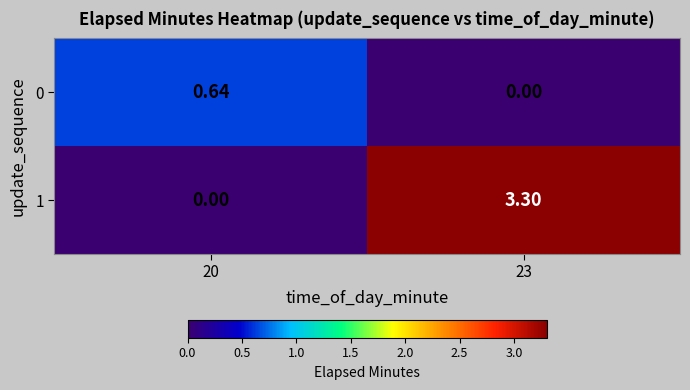

Is the value of 1 at 23 greater than the value of 0 at 23?

Yes